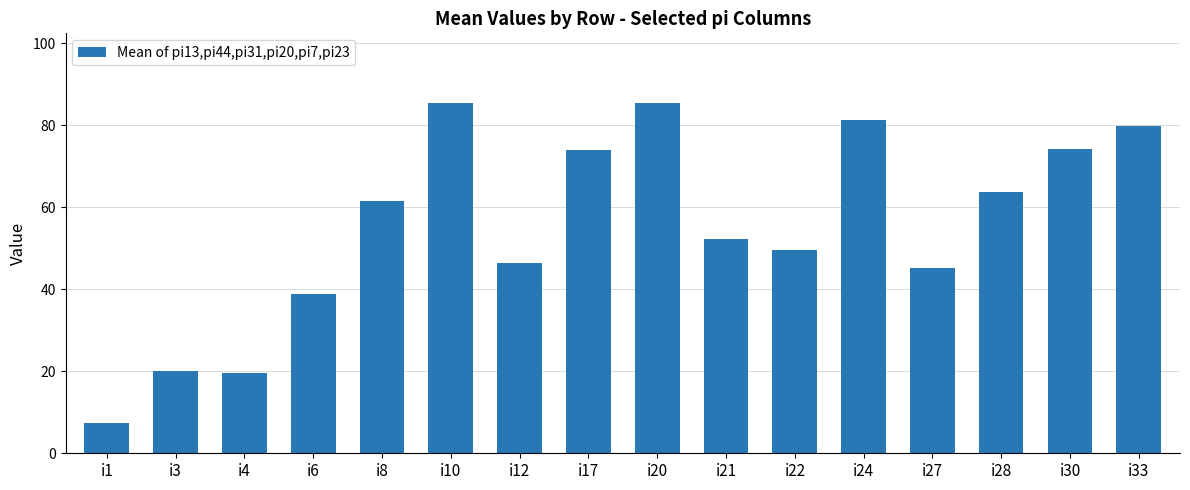

What is the approximate value at i1?

7.3